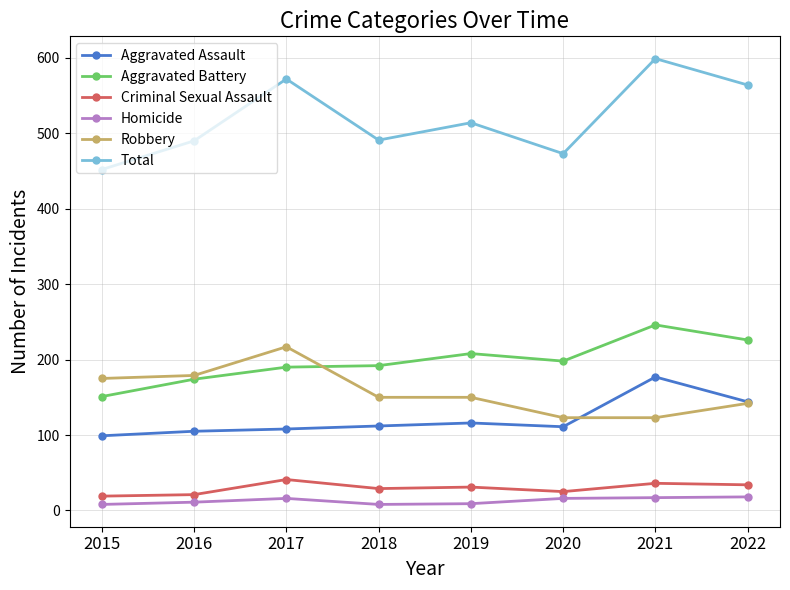

True or false: Aggravated Battery has more than 0 points higher than both neighbors.

True